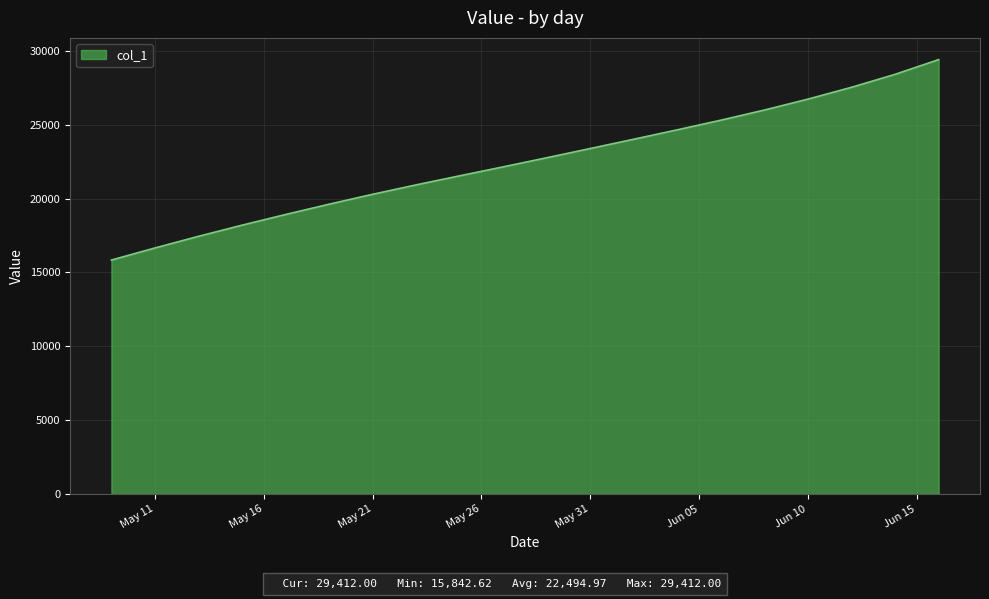

What is the smallest value displayed?

15842.6